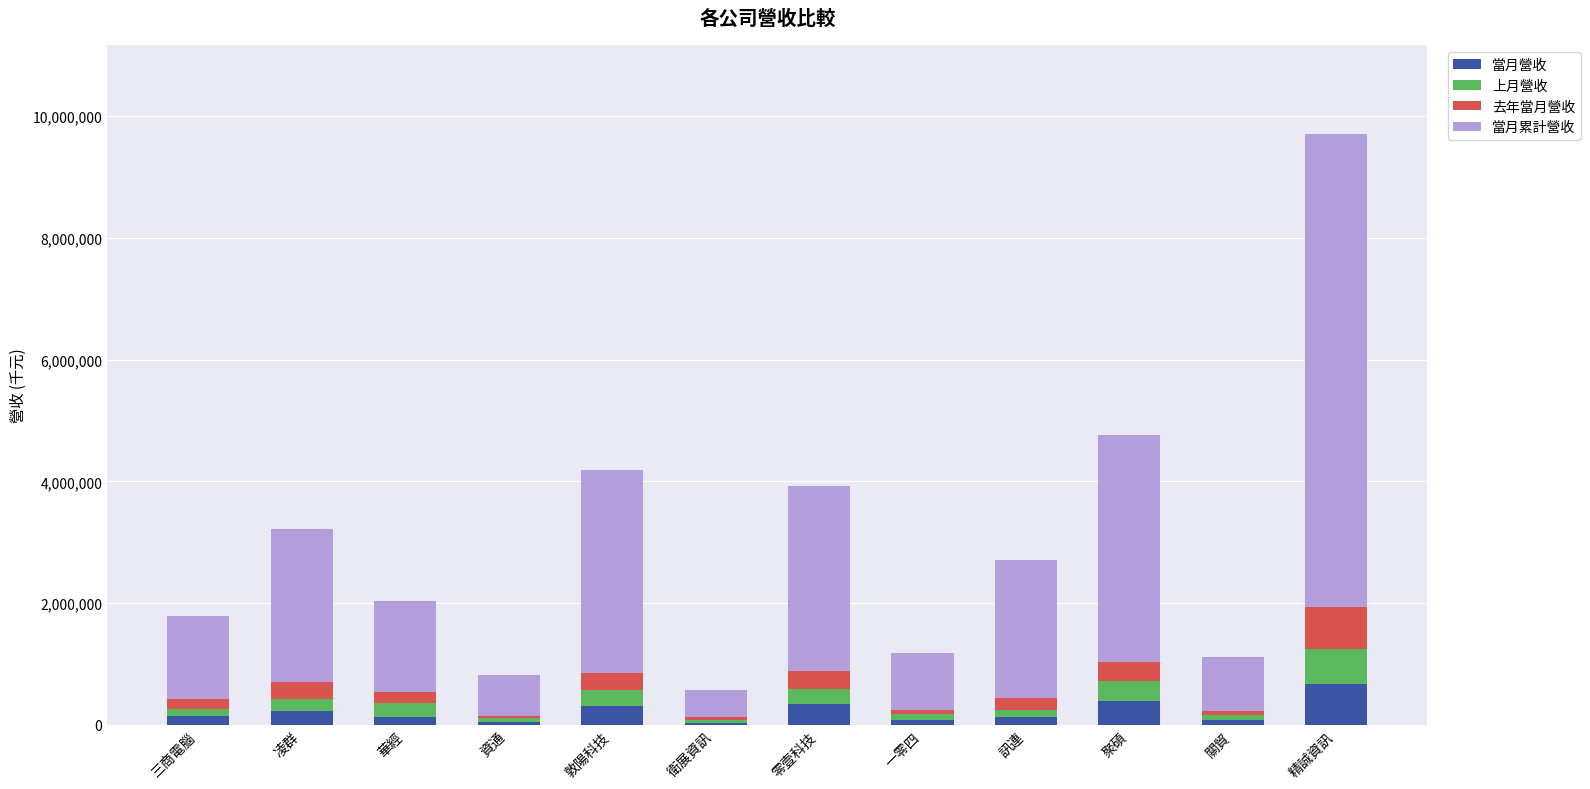

What is the average value of the 當月營收 series?

216140